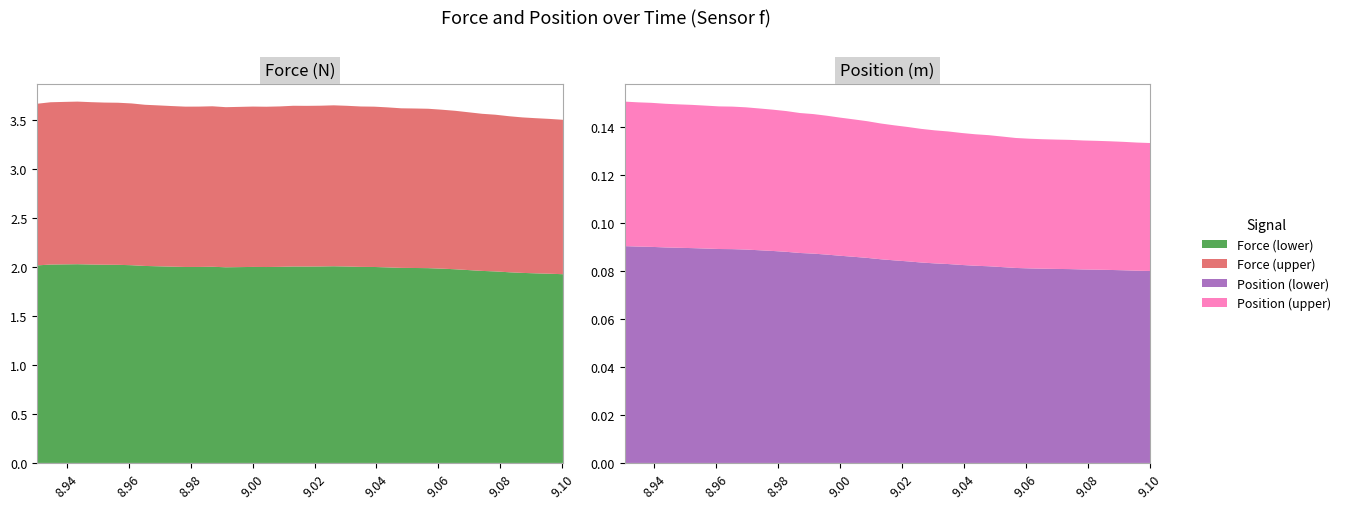

Reading right to left, list all the values displayed in this chart.

time: 9.1	9.1	9.1	9.1	9.1	9.1	9.1	9.1	9.1	9.1	9.1	9.1	9.0	9.0	9.0	9.0	9.0	9.0	9.0	9.0	9.0	9.0	9.0	9.0	9.0	9.0	9.0	9.0	9.0	9.0	9.0	9.0	9.0	9.0	9.0	8.9	8.9	8.9	8.9	8.9
Force: 3.5	3.5	3.5	3.5	3.5	3.6	3.6	3.6	3.6	3.6	3.6	3.6	3.6	3.6	3.6	3.6	3.6	3.7	3.6	3.6	3.6	3.6	3.6	3.6	3.6	3.6	3.6	3.6	3.6	3.6	3.7	3.7	3.7	3.7	3.7	3.7	3.7	3.7	3.7	3.7
Position: 0.1	0.1	0.1	0.1	0.1	0.1	0.1	0.1	0.1	0.1	0.1	0.1	0.1	0.1	0.1	0.1	0.1	0.1	0.1	0.1	0.1	0.1	0.1	0.1	0.1	0.1	0.1	0.1	0.1	0.1	0.1	0.1	0.1	0.1	0.1	0.1	0.1	0.2	0.2	0.2